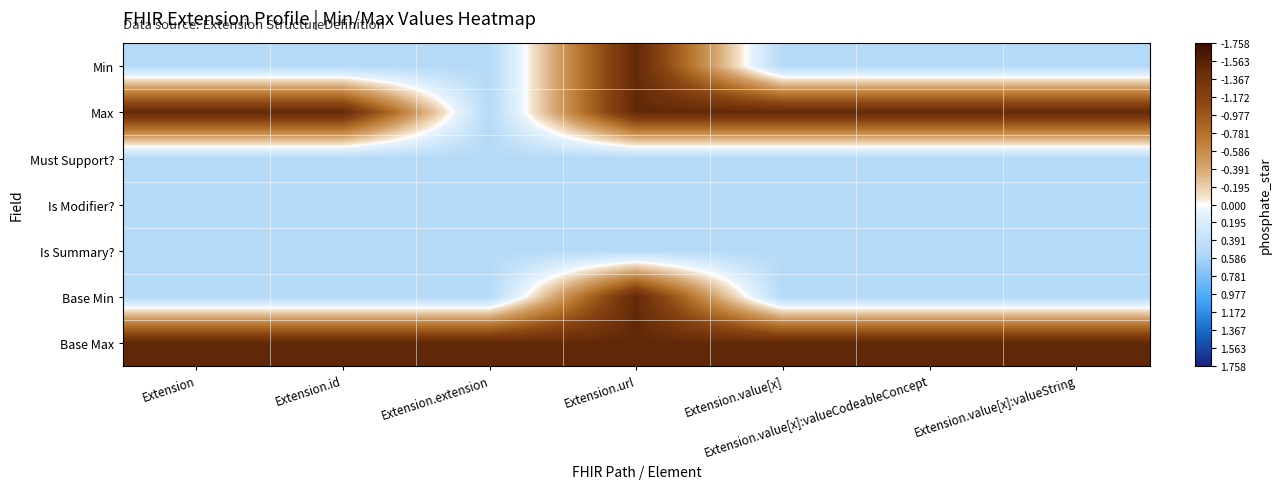

Reading left to right, transcribe all the data shown in this chart.

Min: Extension=-0.5	Extension.id=-0.5	Extension.extension=-0.5	Extension.url=1.5	Extension.value[x]=-0.5	Extension.value[x]:valueCodeableConcept=-0.5	Extension.value[x]:valueString=-0.5
Max: Extension=1.5	Extension.id=1.5	Extension.extension=-0.5	Extension.url=1.5	Extension.value[x]=1.5	Extension.value[x]:valueCodeableConcept=1.5	Extension.value[x]:valueString=1.5
Must Support?: Extension=-0.5	Extension.id=-0.5	Extension.extension=-0.5	Extension.url=-0.5	Extension.value[x]=-0.5	Extension.value[x]:valueCodeableConcept=-0.5	Extension.value[x]:valueString=-0.5
Is Modifier?: Extension=-0.5	Extension.id=-0.5	Extension.extension=-0.5	Extension.url=-0.5	Extension.value[x]=-0.5	Extension.value[x]:valueCodeableConcept=-0.5	Extension.value[x]:valueString=-0.5
Is Summary?: Extension=-0.5	Extension.id=-0.5	Extension.extension=-0.5	Extension.url=-0.5	Extension.value[x]=-0.5	Extension.value[x]:valueCodeableConcept=-0.5	Extension.value[x]:valueString=-0.5
Base Min: Extension=-0.5	Extension.id=-0.5	Extension.extension=-0.5	Extension.url=1.5	Extension.value[x]=-0.5	Extension.value[x]:valueCodeableConcept=-0.5	Extension.value[x]:valueString=-0.5
Base Max: Extension=1.5	Extension.id=1.5	Extension.extension=1.5	Extension.url=1.5	Extension.value[x]=1.5	Extension.value[x]:valueCodeableConcept=1.5	Extension.value[x]:valueString=1.5